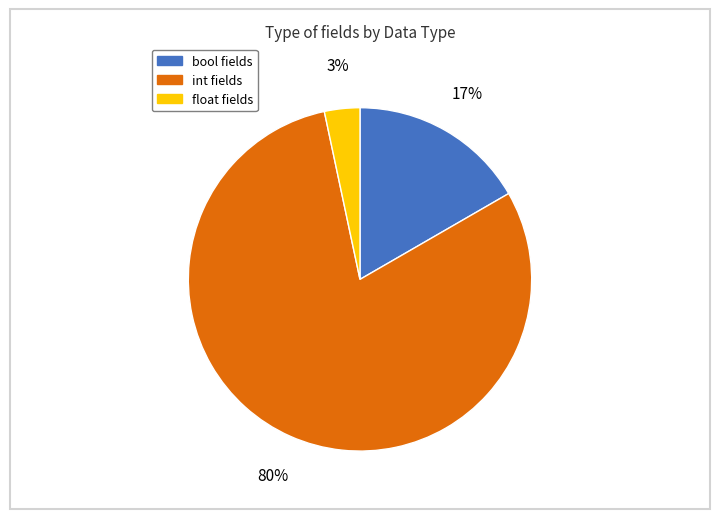

To the nearest percent, what portion does float represent?

3%